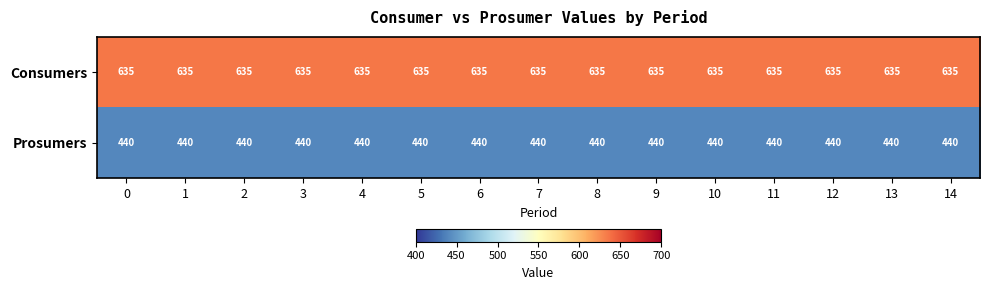

List the series in order of their peak value, lowest first.

Prosumers, Consumers